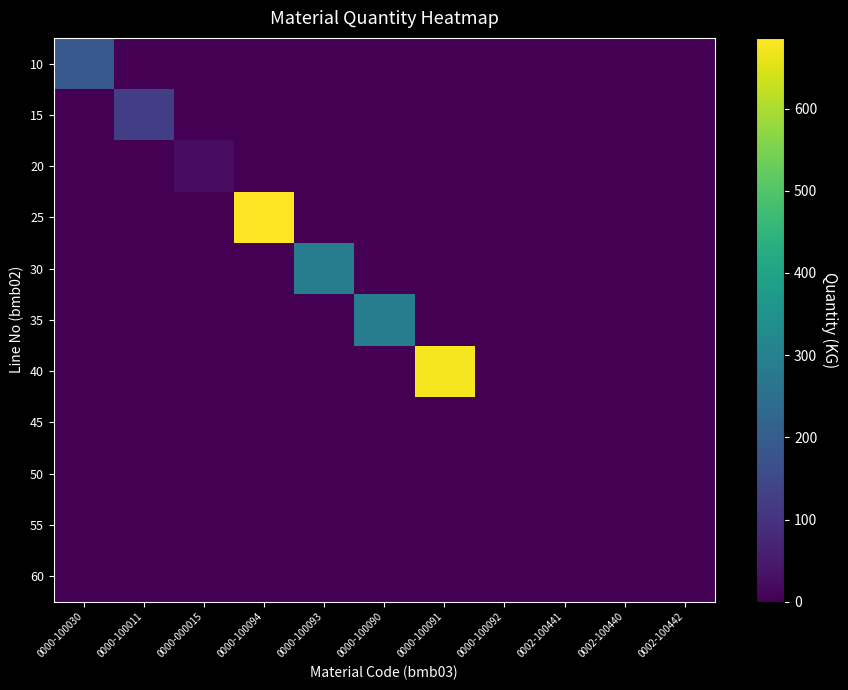

Reading left to right, list all the values displayed in this chart.

10: 0000-100030=190.0	0000-100011=0.0	0000-000015=0.0	0000-100094=0.0	0000-100093=0.0	0000-100090=0.0	0000-100091=0.0	0000-100092=0.0	0002-100441=0.0	0002-100440=0.0	0002-100442=0.0
15: 0000-100030=0.0	0000-100011=127.0	0000-000015=0.0	0000-100094=0.0	0000-100093=0.0	0000-100090=0.0	0000-100091=0.0	0000-100092=0.0	0002-100441=0.0	0002-100440=0.0	0002-100442=0.0
20: 0000-100030=0.0	0000-100011=0.0	0000-000015=22.0	0000-100094=0.0	0000-100093=0.0	0000-100090=0.0	0000-100091=0.0	0000-100092=0.0	0002-100441=0.0	0002-100440=0.0	0002-100442=0.0
25: 0000-100030=0.0	0000-100011=0.0	0000-000015=0.0	0000-100094=686.0	0000-100093=0.0	0000-100090=0.0	0000-100091=0.0	0000-100092=0.0	0002-100441=0.0	0002-100440=0.0	0002-100442=0.0
30: 0000-100030=0.0	0000-100011=0.0	0000-000015=0.0	0000-100094=0.0	0000-100093=290.0	0000-100090=0.0	0000-100091=0.0	0000-100092=0.0	0002-100441=0.0	0002-100440=0.0	0002-100442=0.0
35: 0000-100030=0.0	0000-100011=0.0	0000-000015=0.0	0000-100094=0.0	0000-100093=0.0	0000-100090=290.0	0000-100091=0.0	0000-100092=0.0	0002-100441=0.0	0002-100440=0.0	0002-100442=0.0
40: 0000-100030=0.0	0000-100011=0.0	0000-000015=0.0	0000-100094=0.0	0000-100093=0.0	0000-100090=0.0	0000-100091=676.0	0000-100092=0.0	0002-100441=0.0	0002-100440=0.0	0002-100442=0.0
45: 0000-100030=0.0	0000-100011=0.0	0000-000015=0.0	0000-100094=0.0	0000-100093=0.0	0000-100090=0.0	0000-100091=0.0	0000-100092=0.0	0002-100441=0.0	0002-100440=0.0	0002-100442=0.0
50: 0000-100030=0.0	0000-100011=0.0	0000-000015=0.0	0000-100094=0.0	0000-100093=0.0	0000-100090=0.0	0000-100091=0.0	0000-100092=0.0	0002-100441=0.3	0002-100440=0.0	0002-100442=0.0
55: 0000-100030=0.0	0000-100011=0.0	0000-000015=0.0	0000-100094=0.0	0000-100093=0.0	0000-100090=0.0	0000-100091=0.0	0000-100092=0.0	0002-100441=0.0	0002-100440=0.0	0002-100442=0.0
60: 0000-100030=0.0	0000-100011=0.0	0000-000015=0.0	0000-100094=0.0	0000-100093=0.0	0000-100090=0.0	0000-100091=0.0	0000-100092=0.0	0002-100441=0.0	0002-100440=0.0	0002-100442=0.0